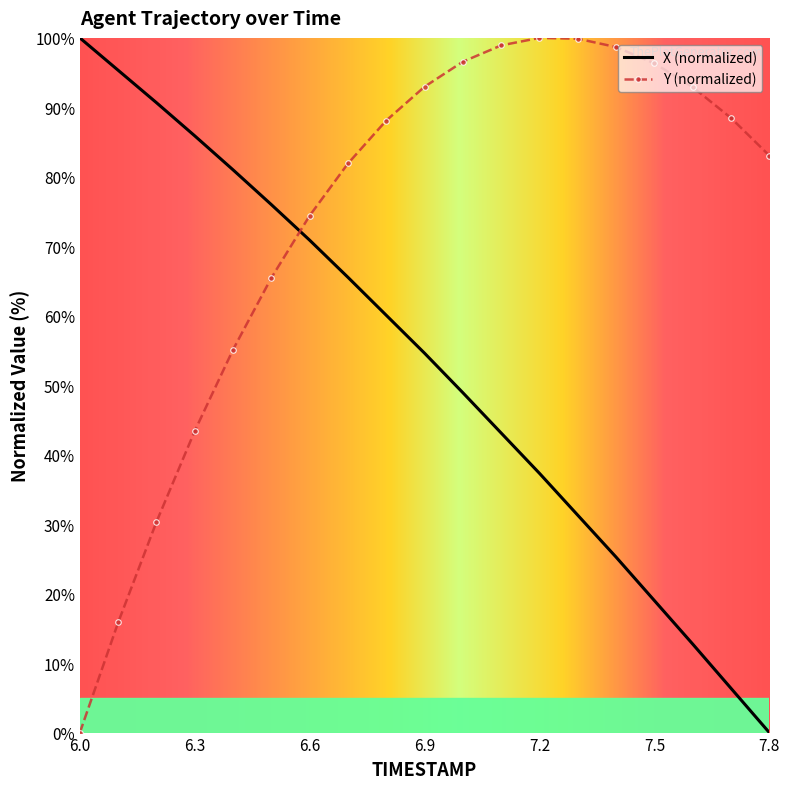

What is the difference between the maximum and minimum values in the Y (normalized) series?

100.0